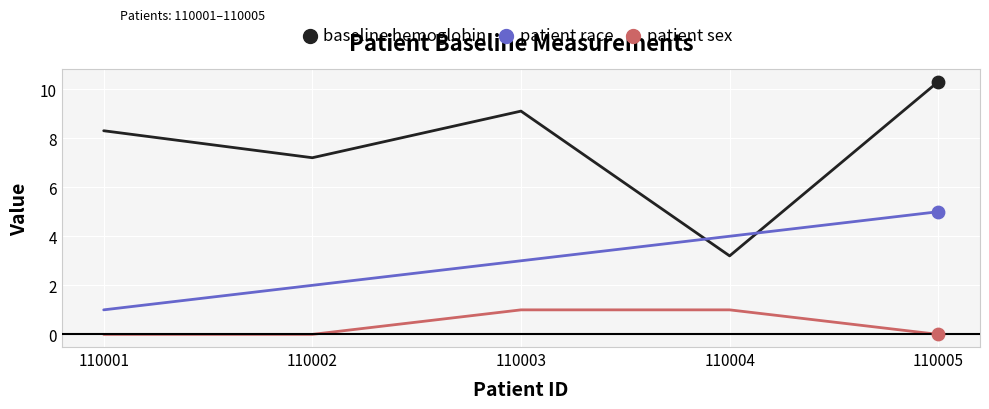

Between 110003 and 110004, which series saw the biggest shift?

baseline hemoglobin